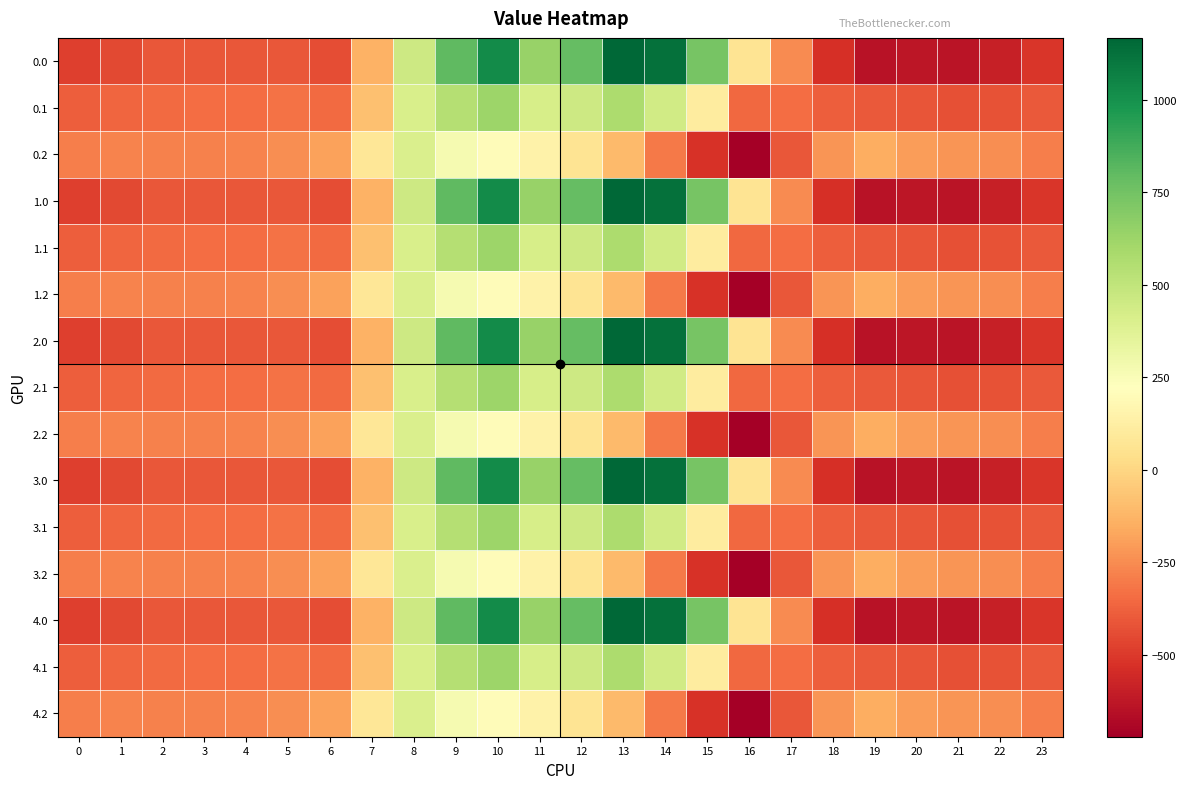

Reading left to right, transcribe all the data shown in this chart.

0.0: 0=-482.0	1=-449.5	2=-410.3	3=-404.4	4=-404.9	5=-410.8	6=-435.0	7=-136.4	8=454.2	9=804.0	10=1023.2	11=640.9	12=784.4	13=1167.2	14=1128.3	15=739.0	16=67.6	17=-250.3	18=-529.6	19=-644.5	20=-629.9	21=-638.4	22=-592.3	23=-511.3
0.1: 0=-384.6	1=-361.1	2=-347.9	3=-342.7	4=-339.6	5=-329.5	6=-345.2	7=-81.6	8=412.6	9=542.1	10=628.1	11=415.4	12=456.1	13=574.0	14=438.6	15=111.1	16=-353.7	17=-340.1	18=-388.5	19=-399.7	20=-414.5	21=-432.4	22=-419.9	23=-399.4
0.2: 0=-287.1	1=-272.7	2=-285.5	3=-281.0	4=-274.4	5=-248.1	6=-187.1	7=77.9	8=407.2	9=271.1	10=202.5	11=149.1	12=65.2	13=-104.4	14=-301.9	15=-522.2	16=-721.2	17=-409.5	18=-223.1	19=-151.1	20=-199.2	21=-226.4	22=-247.4	23=-287.5
1.0: 0=-482.0	1=-449.5	2=-410.3	3=-404.4	4=-404.9	5=-410.8	6=-435.0	7=-136.4	8=454.2	9=804.0	10=1023.2	11=640.9	12=784.4	13=1167.2	14=1128.3	15=739.0	16=67.6	17=-250.3	18=-529.6	19=-644.5	20=-629.9	21=-638.4	22=-592.3	23=-511.3
1.1: 0=-384.6	1=-361.1	2=-347.9	3=-342.7	4=-339.6	5=-329.5	6=-345.2	7=-81.6	8=412.6	9=542.1	10=628.1	11=415.4	12=456.1	13=574.0	14=438.6	15=111.1	16=-353.7	17=-340.1	18=-388.5	19=-399.7	20=-414.5	21=-432.4	22=-419.9	23=-399.4
1.2: 0=-287.1	1=-272.7	2=-285.5	3=-281.0	4=-274.4	5=-248.1	6=-187.1	7=77.9	8=407.2	9=271.1	10=202.5	11=149.1	12=65.2	13=-104.4	14=-301.9	15=-522.2	16=-721.2	17=-409.5	18=-223.1	19=-151.1	20=-199.2	21=-226.4	22=-247.4	23=-287.5
2.0: 0=-482.0	1=-449.5	2=-410.3	3=-404.4	4=-404.9	5=-410.8	6=-435.0	7=-136.4	8=454.2	9=804.0	10=1023.2	11=640.9	12=784.4	13=1167.2	14=1128.3	15=739.0	16=67.6	17=-250.3	18=-529.6	19=-644.5	20=-629.9	21=-638.4	22=-592.3	23=-511.3
2.1: 0=-384.6	1=-361.1	2=-347.9	3=-342.7	4=-339.6	5=-329.5	6=-345.2	7=-81.6	8=412.6	9=542.1	10=628.1	11=415.4	12=456.1	13=574.0	14=438.6	15=111.1	16=-353.7	17=-340.1	18=-388.5	19=-399.7	20=-414.5	21=-432.4	22=-419.9	23=-399.4
2.2: 0=-287.1	1=-272.7	2=-285.5	3=-281.0	4=-274.4	5=-248.1	6=-187.1	7=77.9	8=407.2	9=271.1	10=202.5	11=149.1	12=65.2	13=-104.4	14=-301.9	15=-522.2	16=-721.2	17=-409.5	18=-223.1	19=-151.1	20=-199.2	21=-226.4	22=-247.4	23=-287.5
3.0: 0=-482.0	1=-449.5	2=-410.3	3=-404.4	4=-404.9	5=-410.8	6=-435.0	7=-136.4	8=454.2	9=804.0	10=1023.2	11=640.9	12=784.4	13=1167.2	14=1128.3	15=739.0	16=67.6	17=-250.3	18=-529.6	19=-644.5	20=-629.9	21=-638.4	22=-592.3	23=-511.3
3.1: 0=-384.6	1=-361.1	2=-347.9	3=-342.7	4=-339.6	5=-329.5	6=-345.2	7=-81.6	8=412.6	9=542.1	10=628.1	11=415.4	12=456.1	13=574.0	14=438.6	15=111.1	16=-353.7	17=-340.1	18=-388.5	19=-399.7	20=-414.5	21=-432.4	22=-419.9	23=-399.4
3.2: 0=-287.1	1=-272.7	2=-285.5	3=-281.0	4=-274.4	5=-248.1	6=-187.1	7=77.9	8=407.2	9=271.1	10=202.5	11=149.1	12=65.2	13=-104.4	14=-301.9	15=-522.2	16=-721.2	17=-409.5	18=-223.1	19=-151.1	20=-199.2	21=-226.4	22=-247.4	23=-287.5
4.0: 0=-482.0	1=-449.5	2=-410.3	3=-404.4	4=-404.9	5=-410.8	6=-435.0	7=-136.4	8=454.2	9=804.0	10=1023.2	11=640.9	12=784.4	13=1167.2	14=1128.3	15=739.0	16=67.6	17=-250.3	18=-529.6	19=-644.5	20=-629.9	21=-638.4	22=-592.3	23=-511.3
4.1: 0=-384.6	1=-361.1	2=-347.9	3=-342.7	4=-339.6	5=-329.5	6=-345.2	7=-81.6	8=412.6	9=542.1	10=628.1	11=415.4	12=456.1	13=574.0	14=438.6	15=111.1	16=-353.7	17=-340.1	18=-388.5	19=-399.7	20=-414.5	21=-432.4	22=-419.9	23=-399.4
4.2: 0=-287.1	1=-272.7	2=-285.5	3=-281.0	4=-274.4	5=-248.1	6=-187.1	7=77.9	8=407.2	9=271.1	10=202.5	11=149.1	12=65.2	13=-104.4	14=-301.9	15=-522.2	16=-721.2	17=-409.5	18=-223.1	19=-151.1	20=-199.2	21=-226.4	22=-247.4	23=-287.5